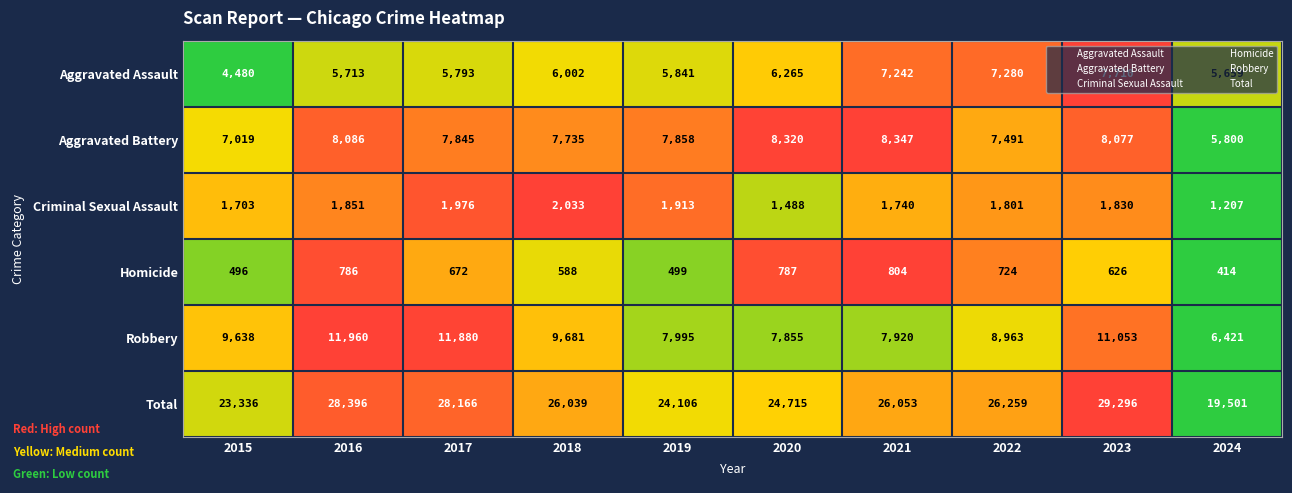

What is the difference between the second highest and minimum values in the Homicide series?

373